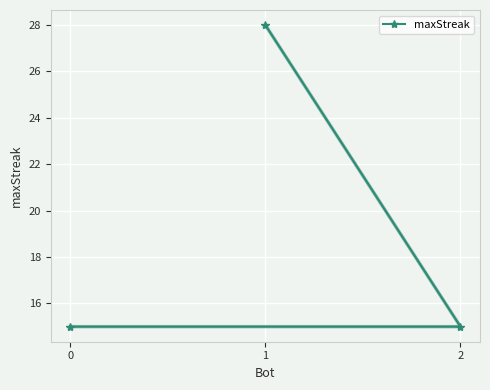

What is the difference between the values at 2 and 1?

13